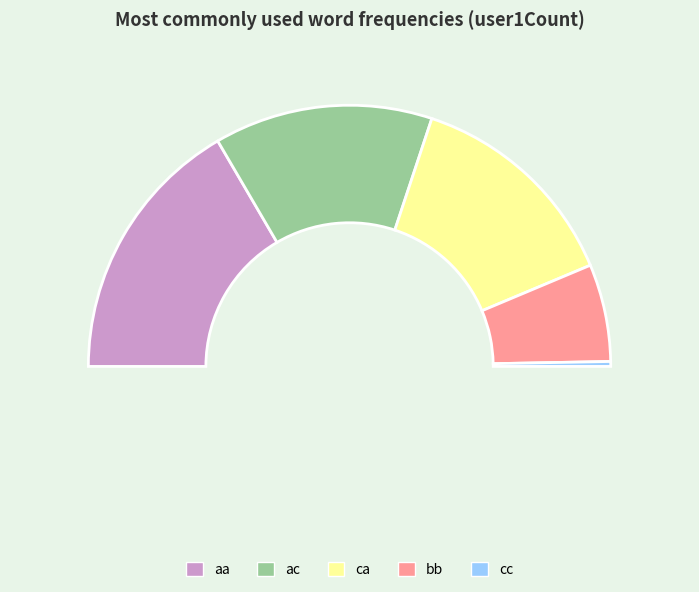

What percentage is the aa slice, to the nearest percent?

33%